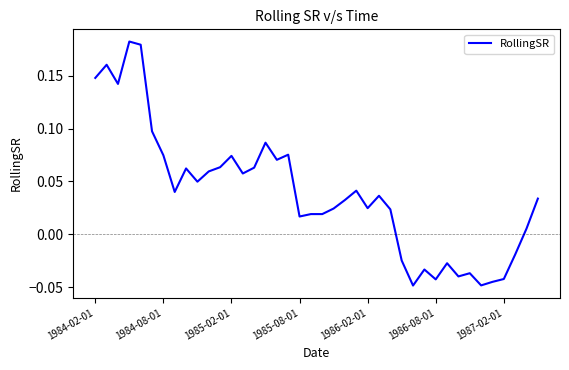

What is the maximum value shown in the chart?

0.2